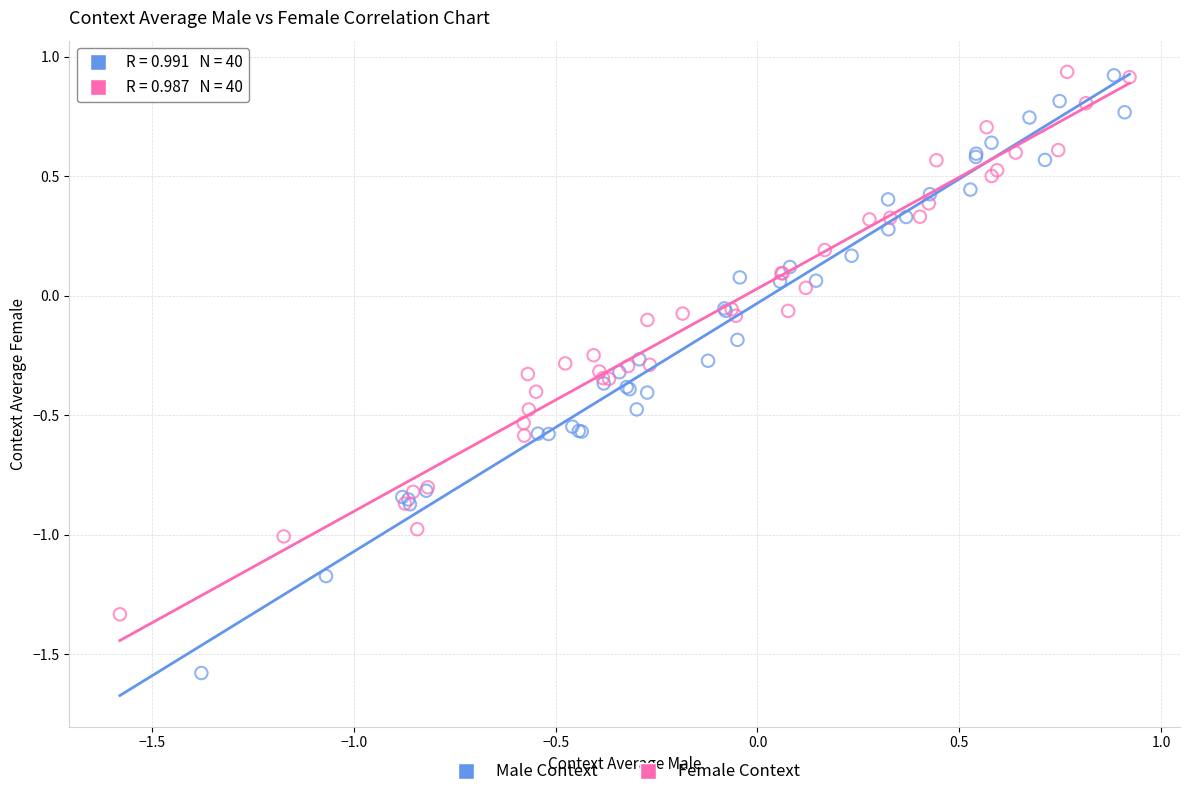

Which series reaches the minimum Y coordinate?

Male Context